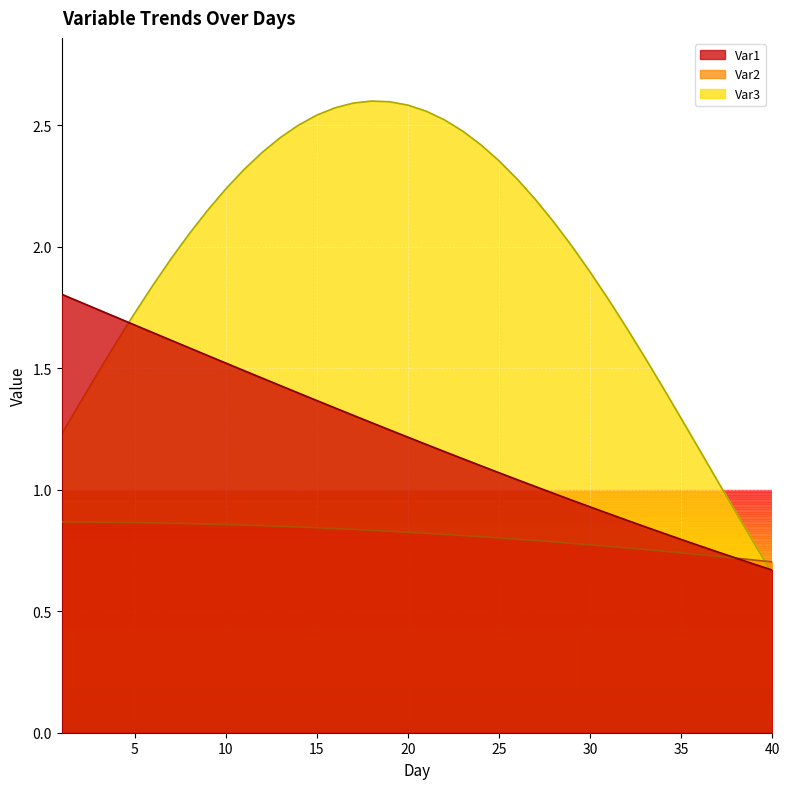

How many Var2 values are between 0 and 1?

40